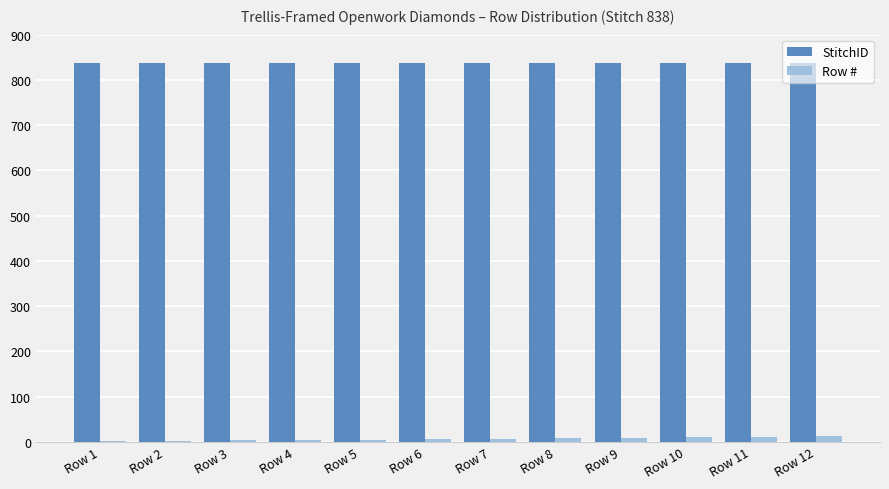

Which series has the largest total across all categories?

StitchID